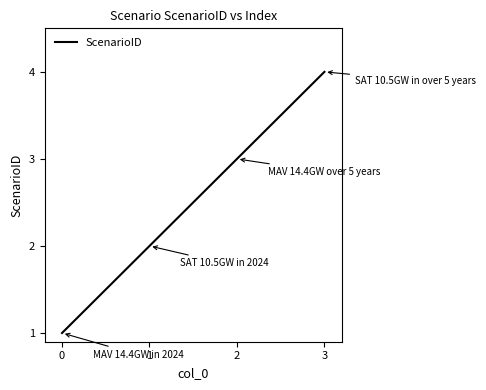

Is it true that the value at 2 is 2?

False